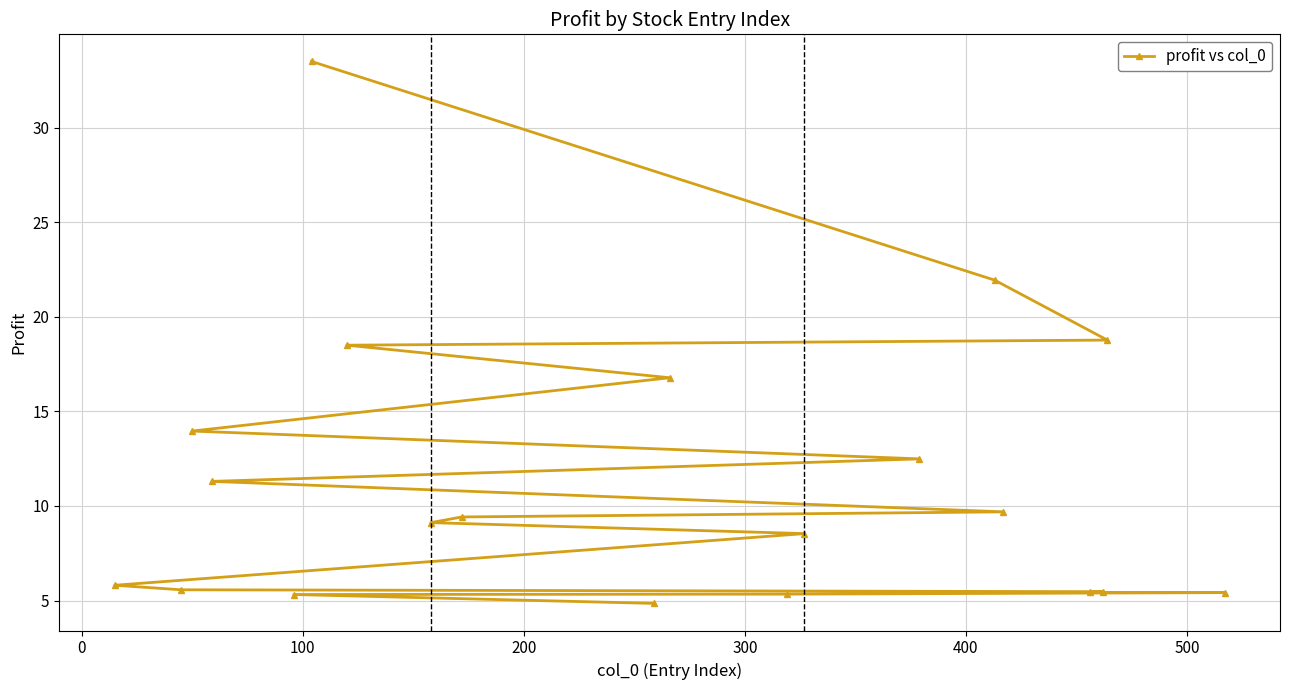

True or false: there are more than 2 points higher than both neighbors.

False